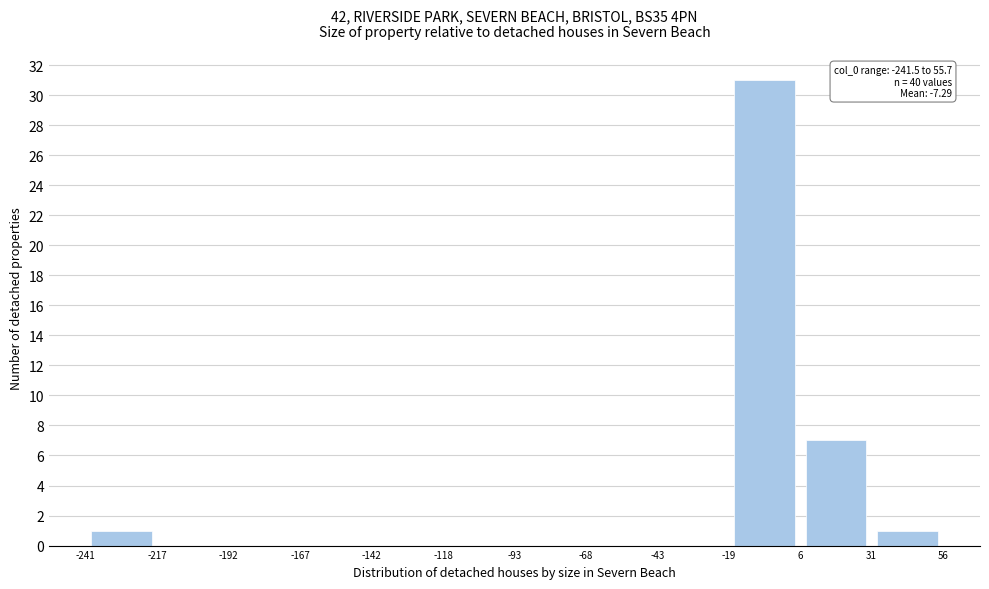

Over which range of the x-axis is the bar tallest?

-19 to 6